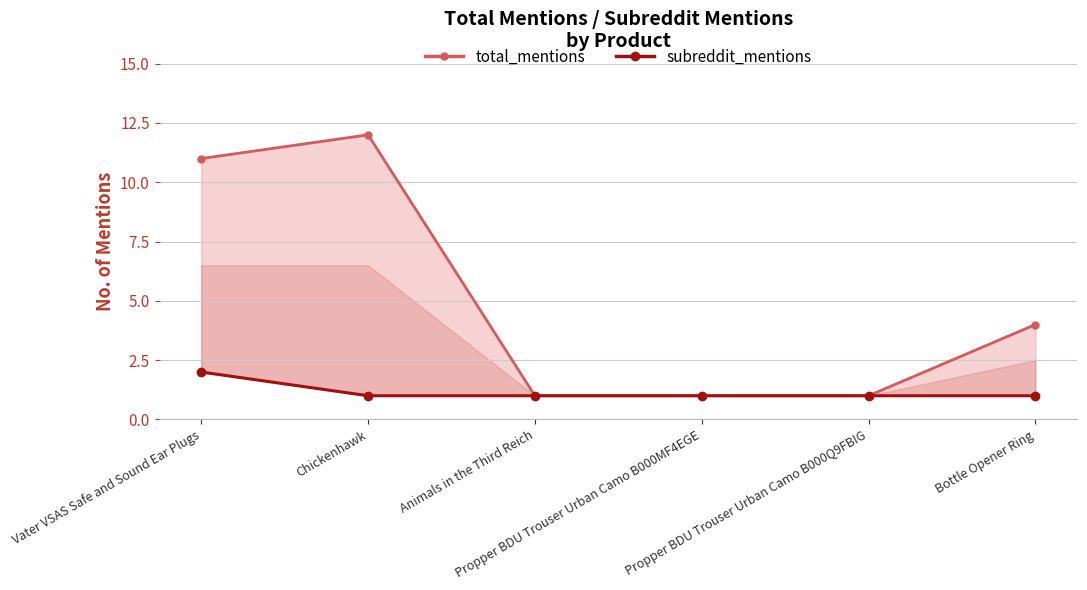

How many categories are shown in the chart?

6